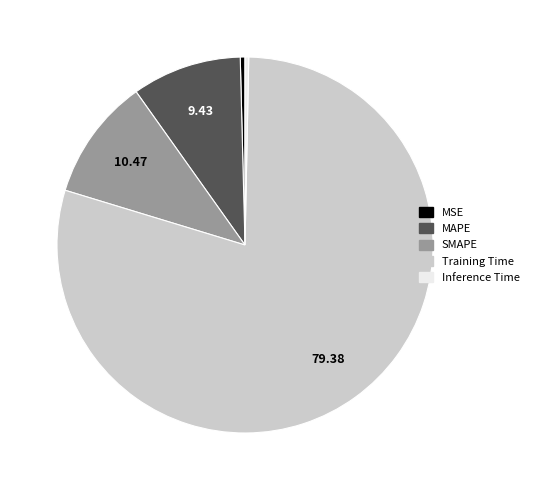

Is there a majority slice in this chart?

Yes